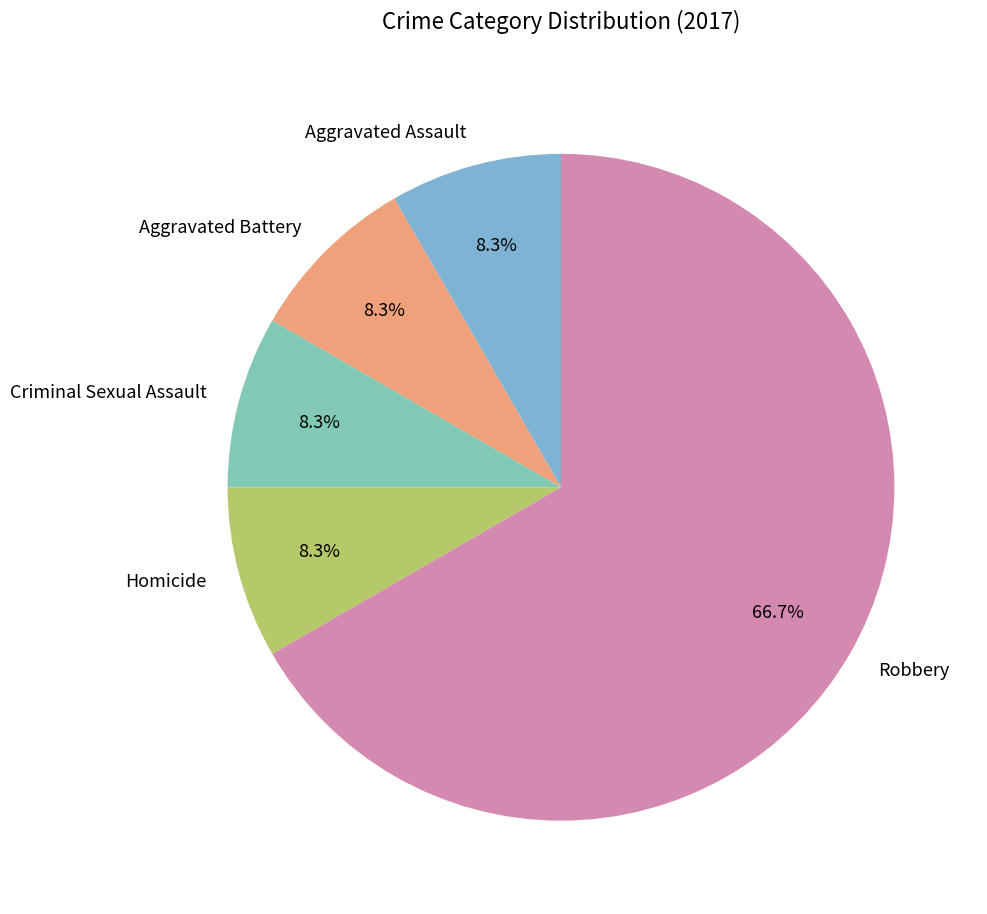

To the nearest percent, what portion does Robbery represent?

67%